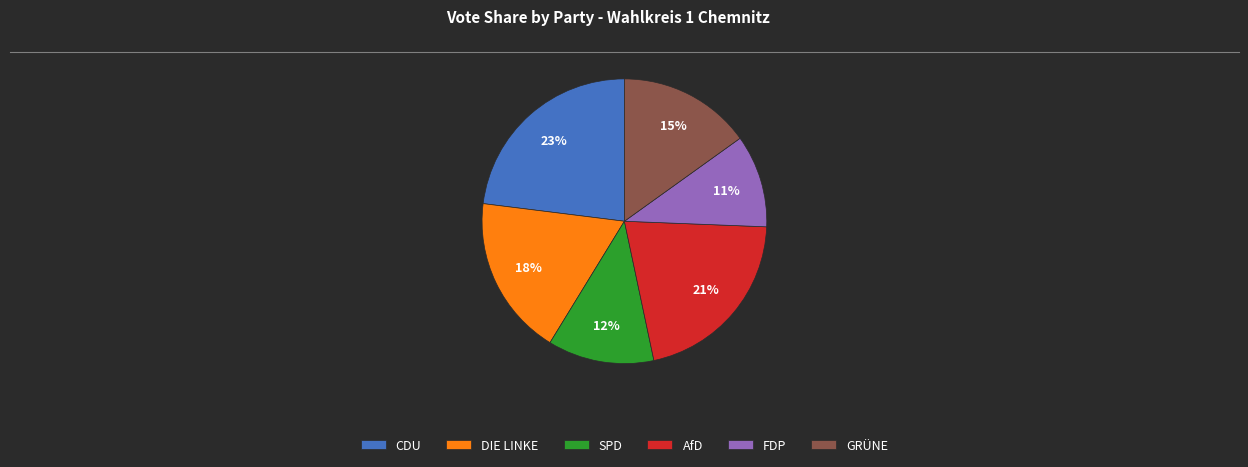

Approximately how many times larger is the value at GRÜNE compared to AfD?

0.7